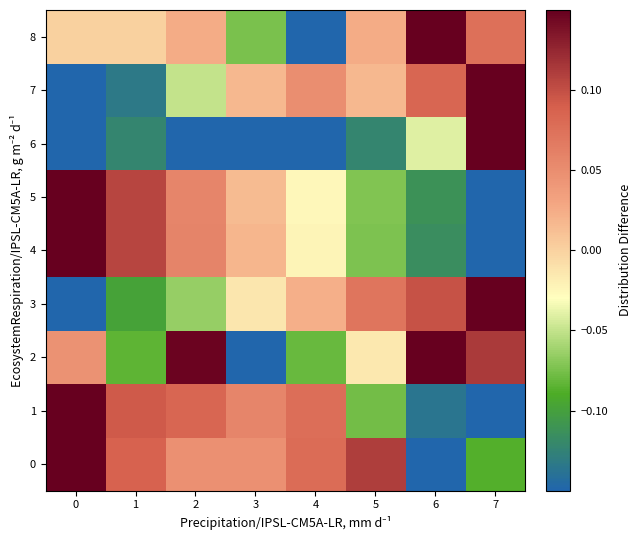

Reading right to left, what are all the values shown in this chart?

0: 7=-0.1	6=-0.1	5=0.1	4=0.1	3=0.0	2=0.0	1=0.1	0=0.1
1: 7=-0.1	6=-0.1	5=-0.1	4=0.1	3=0.1	2=0.1	1=0.1	0=0.1
2: 7=0.1	6=0.1	5=-0.0	4=-0.1	3=-0.1	2=0.1	1=-0.1	0=0.0
3: 7=0.1	6=0.1	5=0.1	4=0.0	3=-0.0	2=-0.1	1=-0.1	0=-0.1
4: 7=-0.1	6=-0.1	5=-0.1	4=-0.0	3=0.0	2=0.1	1=0.1	0=0.1
5: 7=-0.1	6=-0.1	5=-0.1	4=-0.0	3=0.0	2=0.1	1=0.1	0=0.1
6: 7=0.1	6=-0.0	5=-0.1	4=-0.1	3=-0.1	2=-0.1	1=-0.1	0=-0.1
7: 7=0.1	6=0.1	5=0.0	4=0.0	3=0.0	2=-0.0	1=-0.1	0=-0.1
8: 7=0.1	6=0.1	5=0.0	4=-0.1	3=-0.1	2=0.0	1=0.0	0=0.0